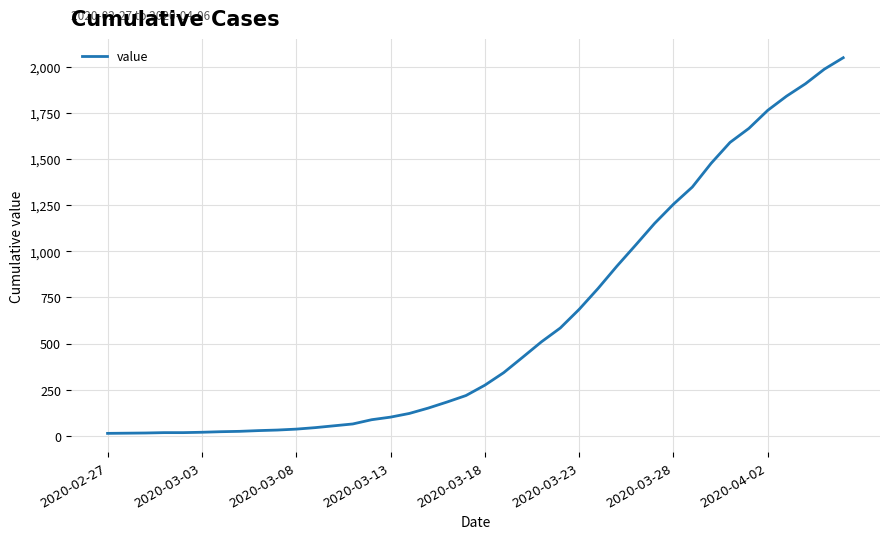

What is the greatest value displayed?

2049